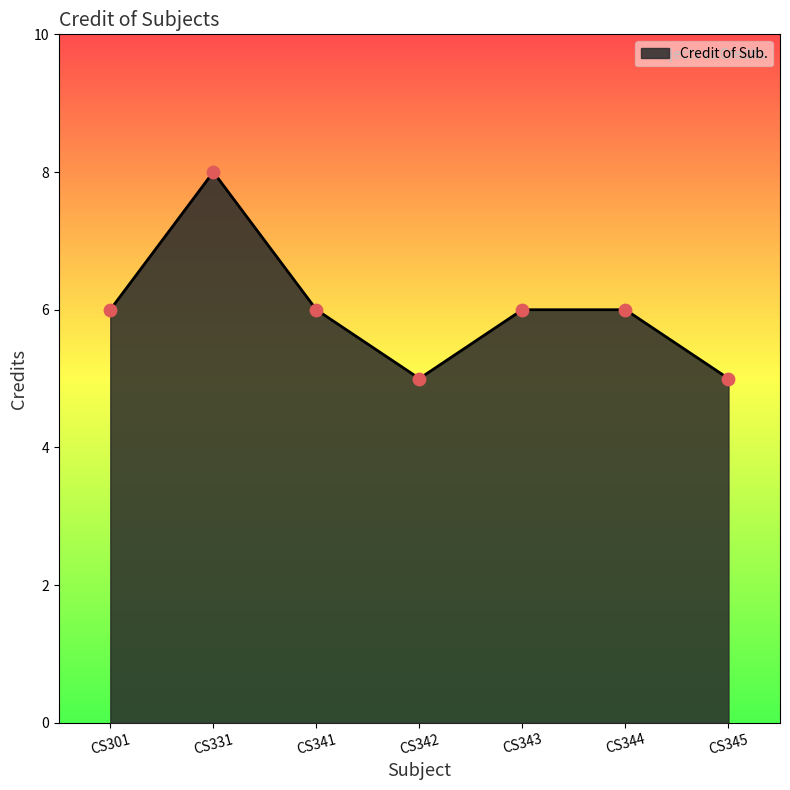

Which has a higher value, CS331 or CS344?

CS331